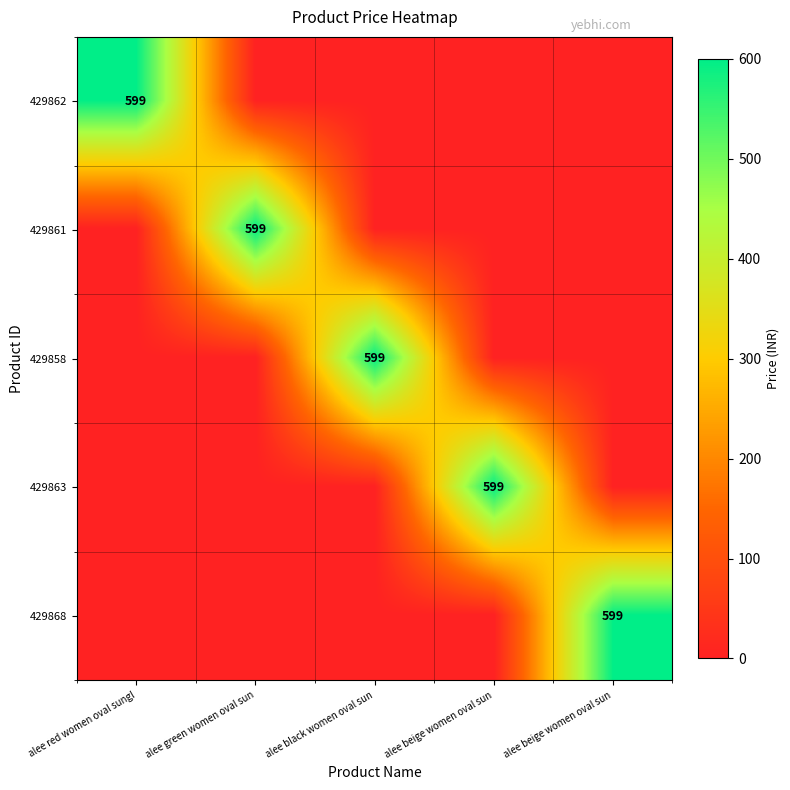

What is the total value across all series at alee beige women oval sun?

599